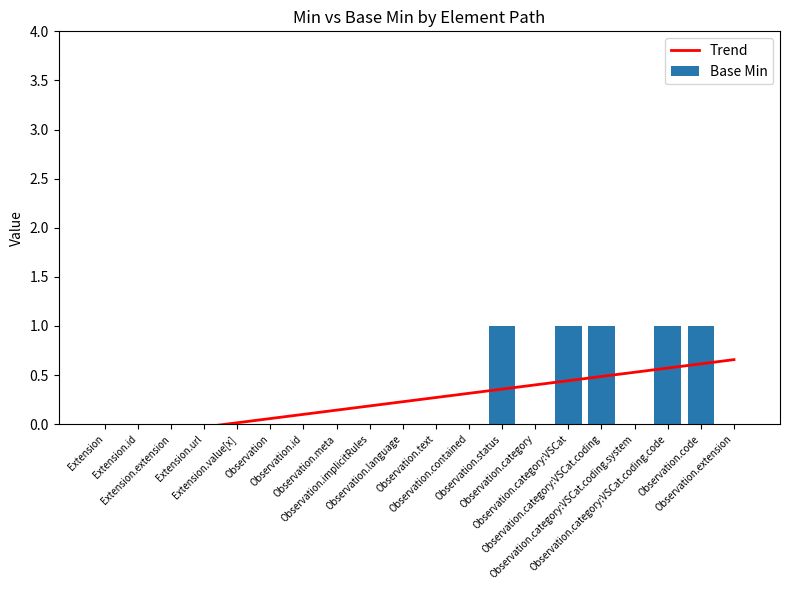

What is the value of the Trend bar at the 2nd from the left?

-0.1